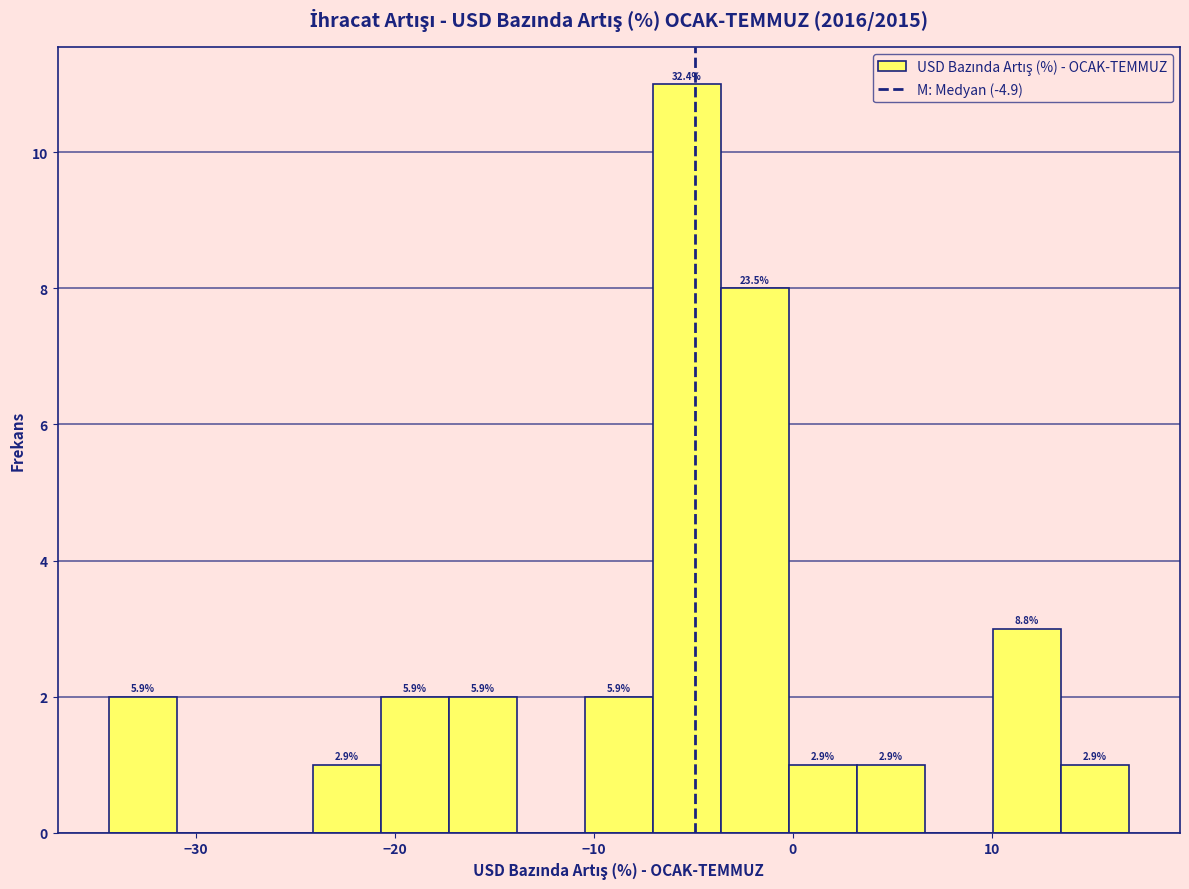

Around what value on the x-axis is the tallest bar? Give the approximate position of its centre, as read against the axis.

-5